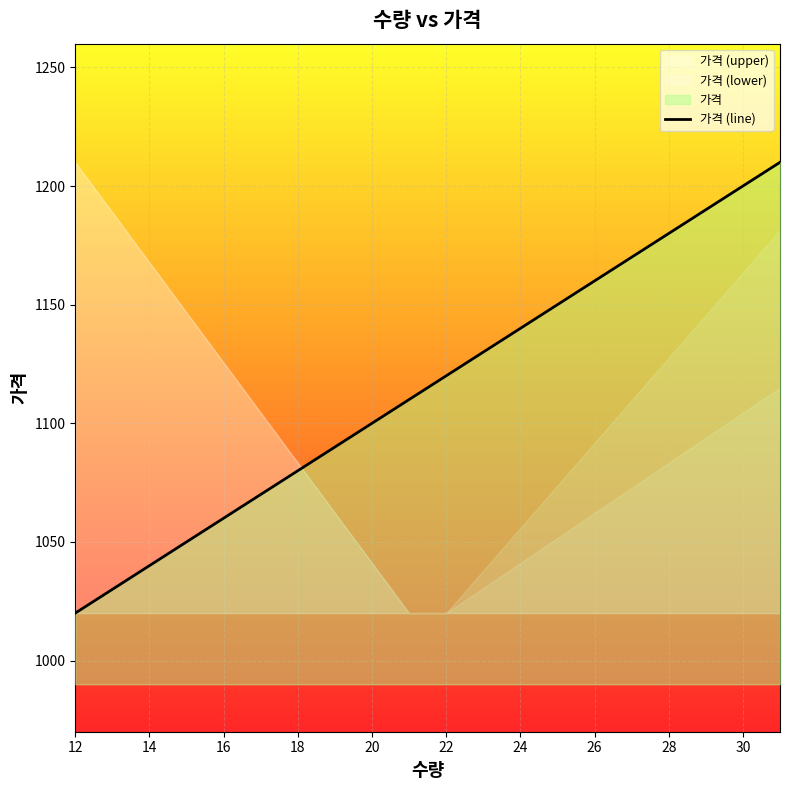

At which label does 가격 (line) reach its minimum?

12